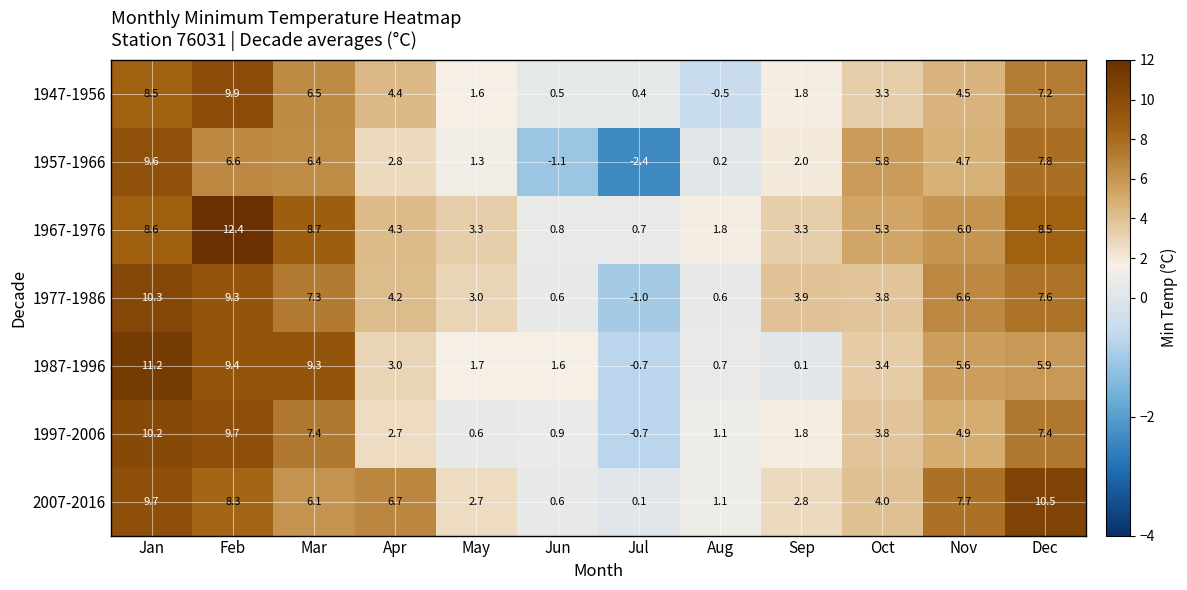

What is the approximate value of 1997-2006 at Dec?

7.4